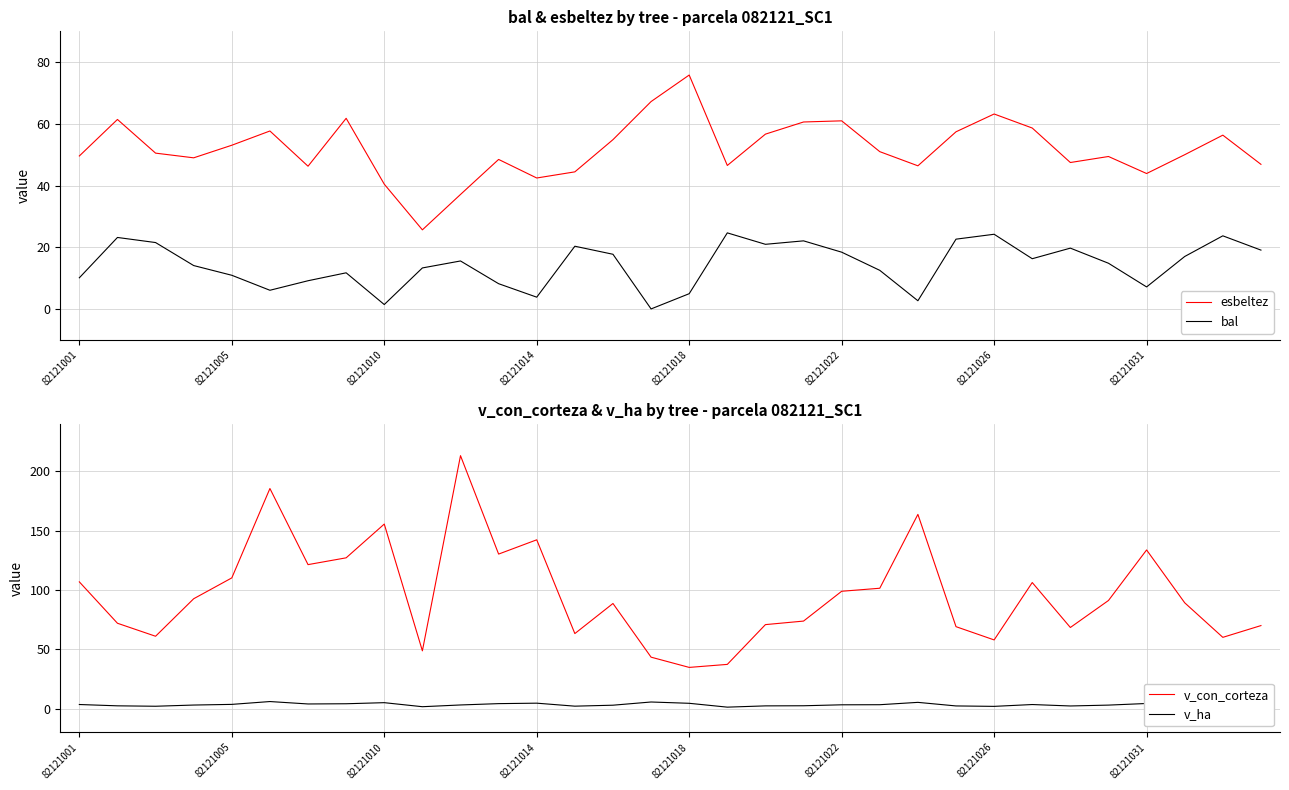

What is the minimum value for esbeltez?

25.6